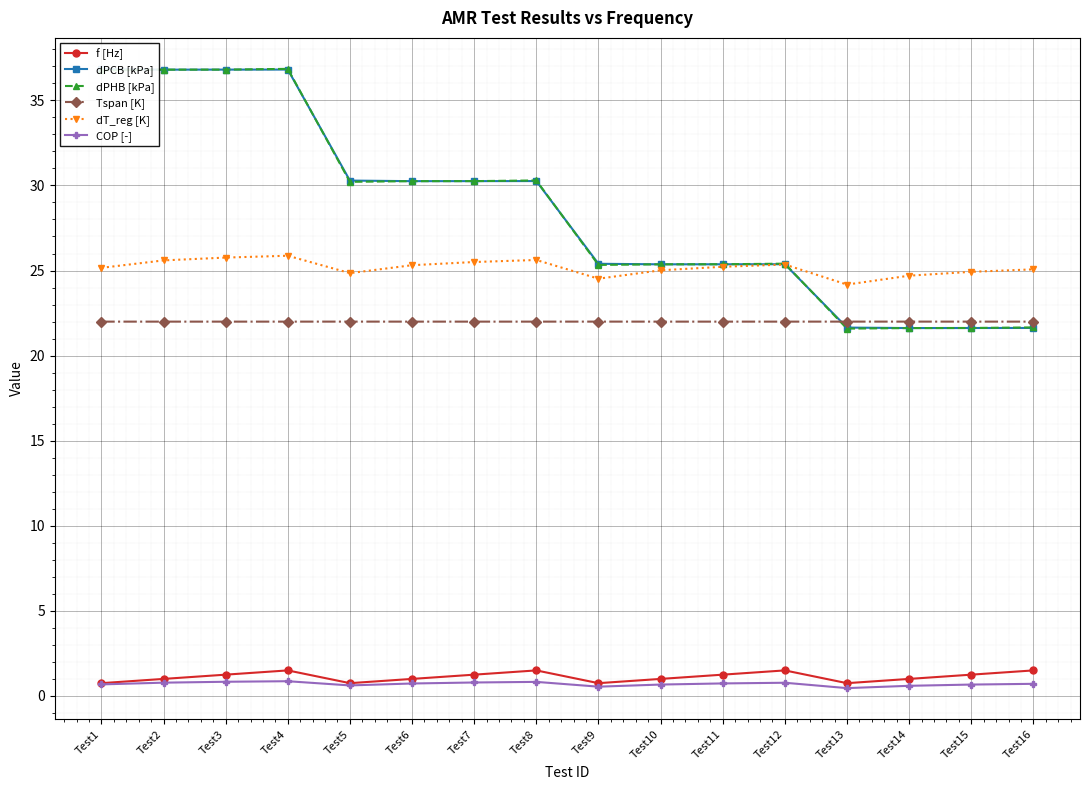

Where is the first local minimum for dT_reg [K]?

Test5